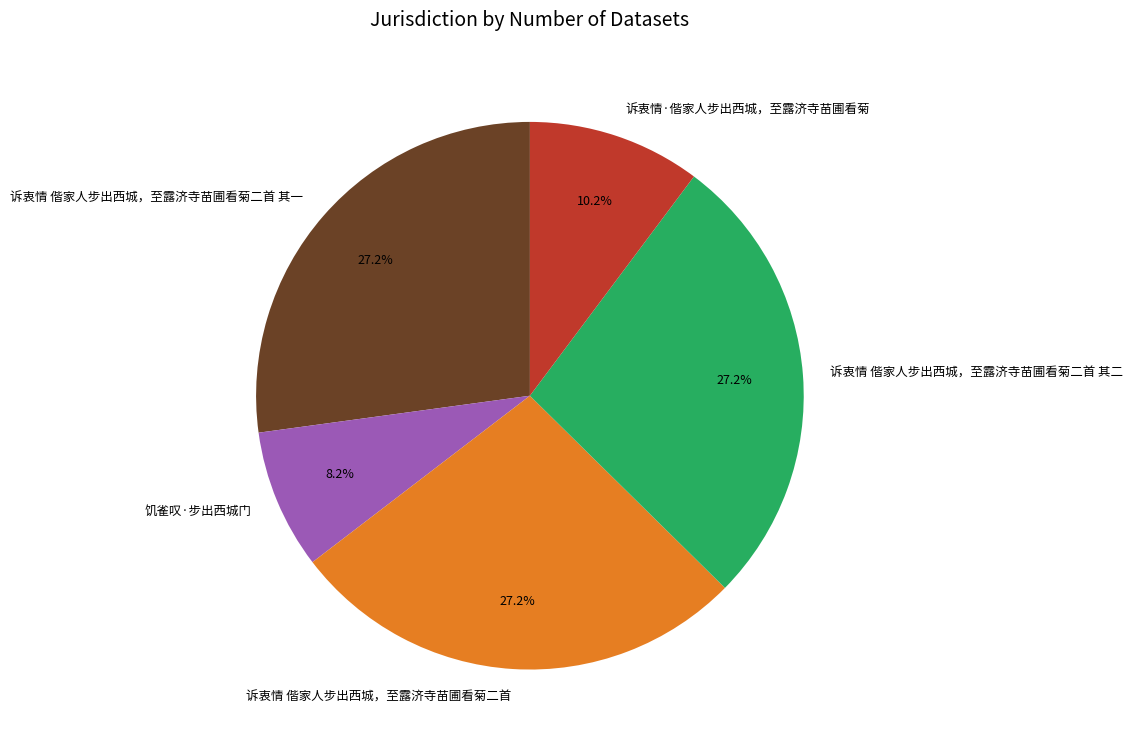

What is the smallest slice in the pie chart?

饥雀叹·步出西城门